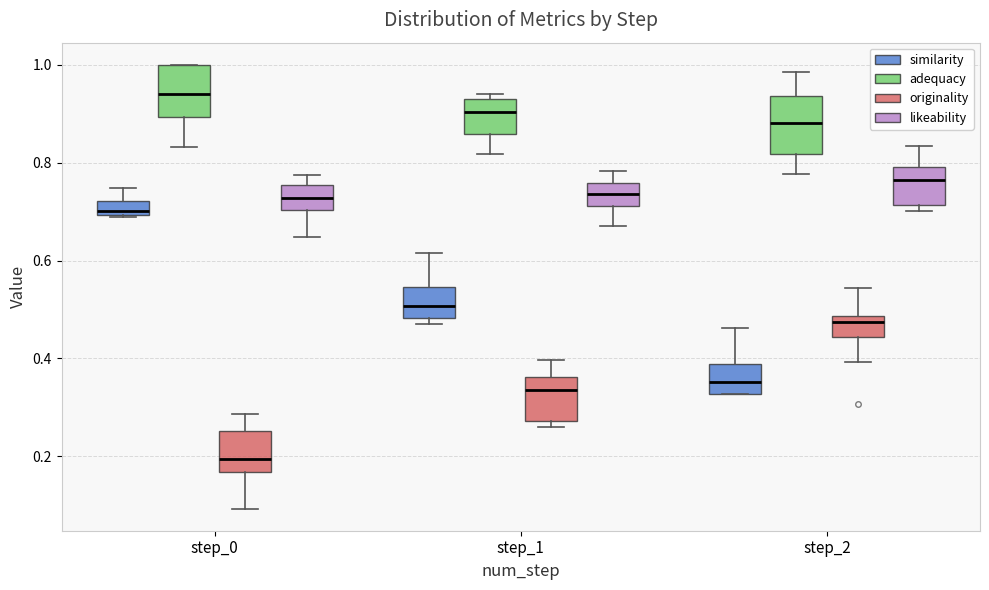

Where is the upper edge of the box for step_2 (similarity) on the y-axis? The values are not printed on the chart, so give them approximately, as read against the axis.

0.38